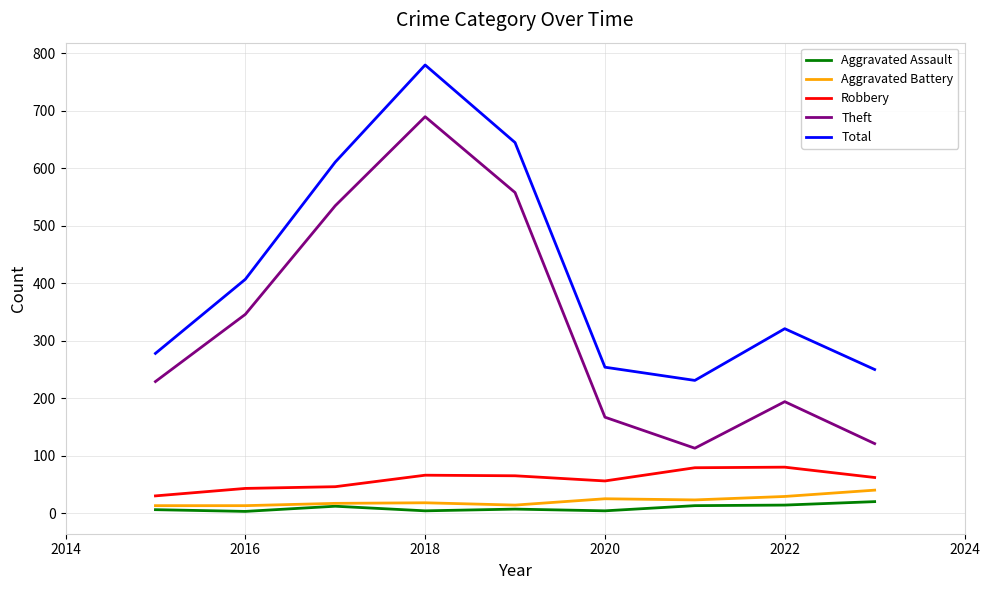

Which series has the largest total across all categories?

Total